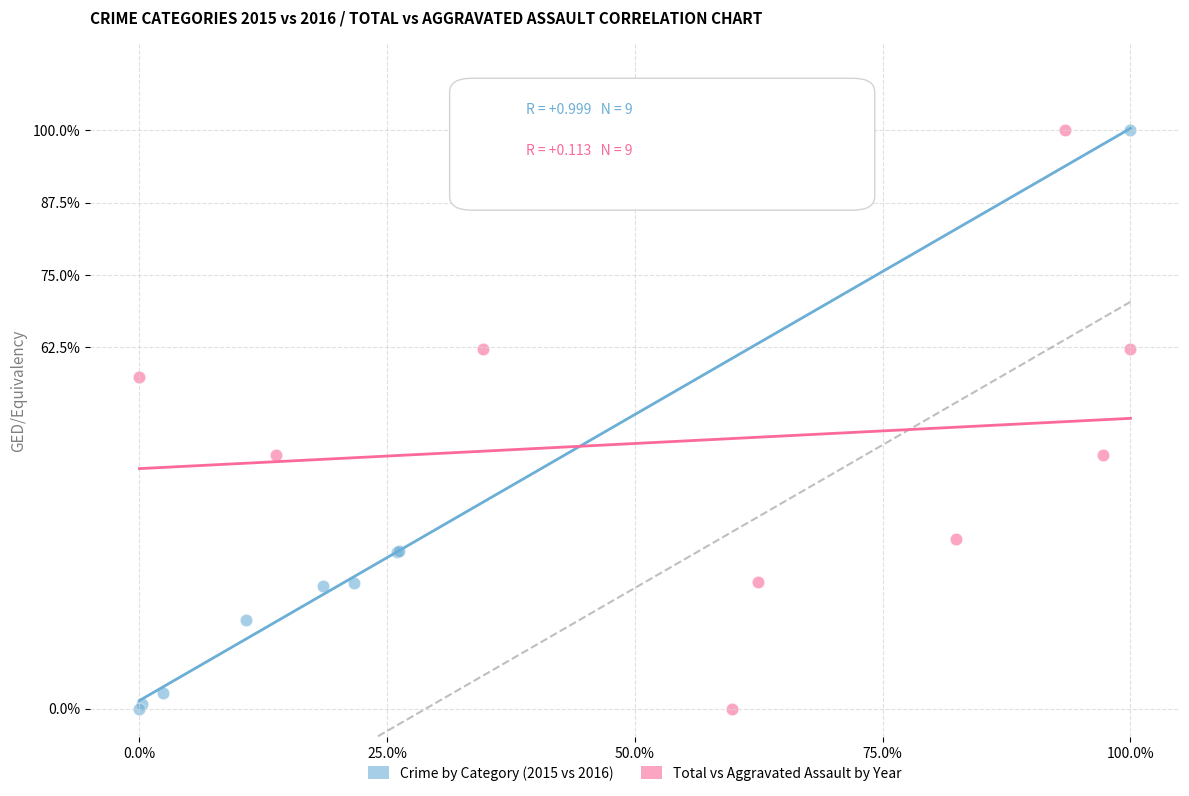

What are all the series names shown in the legend?

Crime by Category (2015 vs 2016), Total vs Aggravated Assault by Year